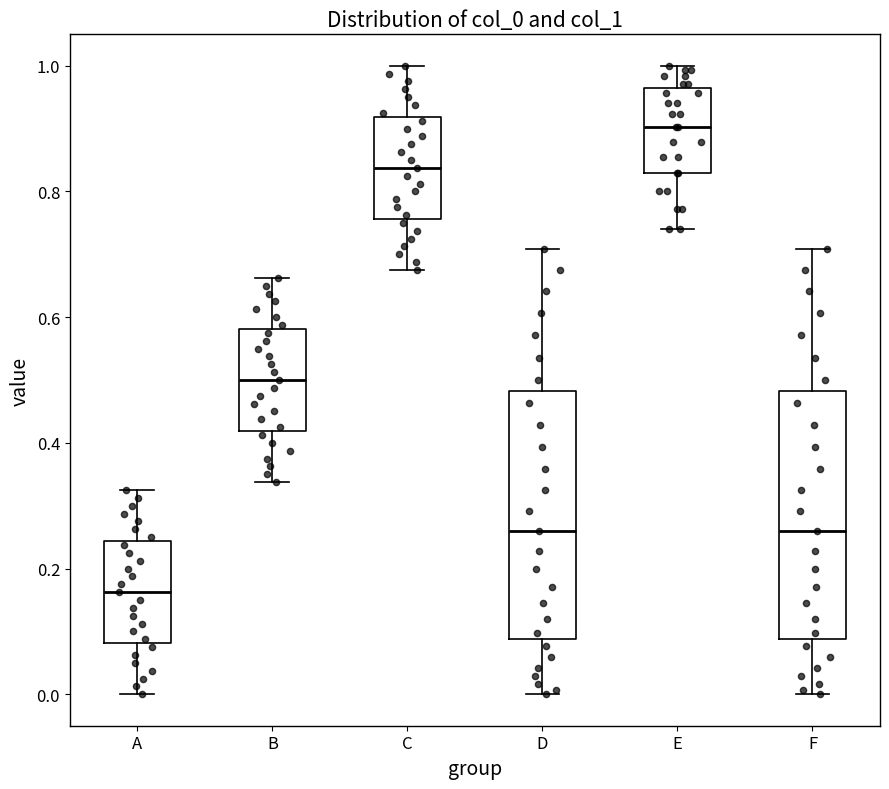

Where does the lower whisker of the box for B end on the y-axis? The values are not printed on the chart, so give them approximately, as read against the axis.

0.34